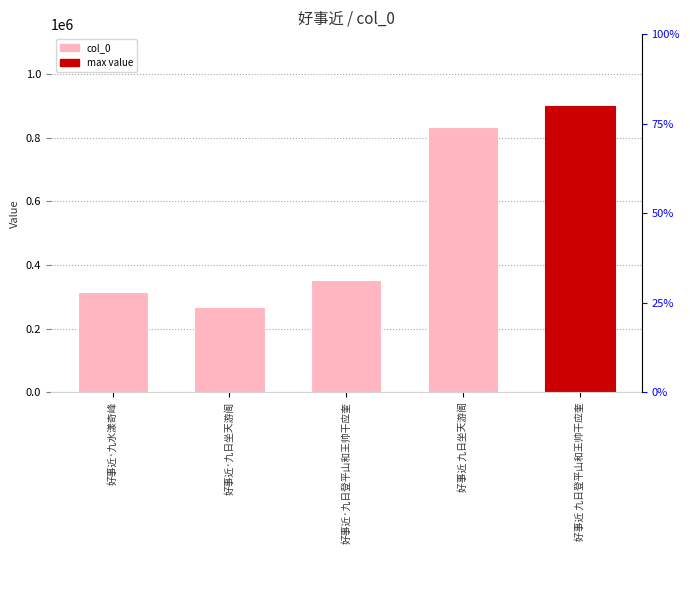

What is the difference between the values at 好事近·九日登平山和王帅干应奎 and 好事近 九日登平山和王帅干应奎?

547471